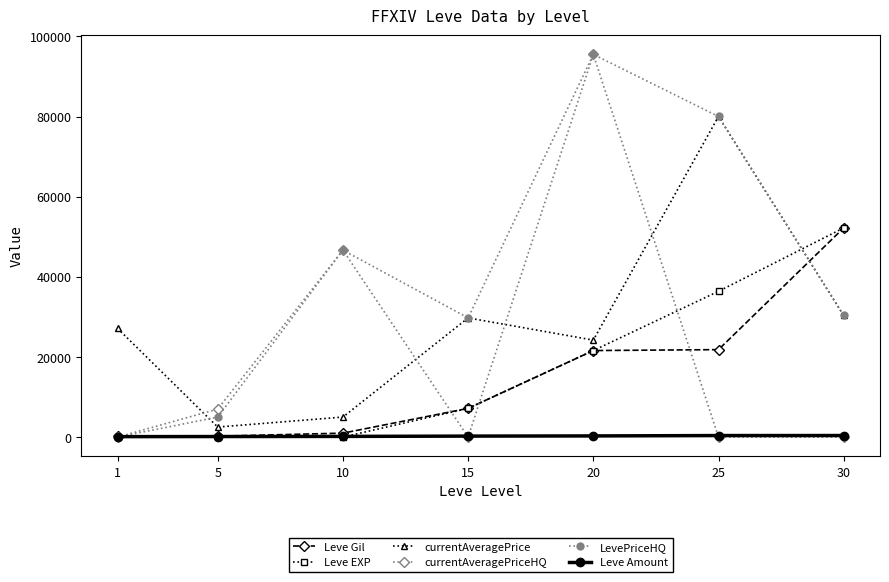

True or false: currentAveragePrice has a value of 24209 at 20.

True